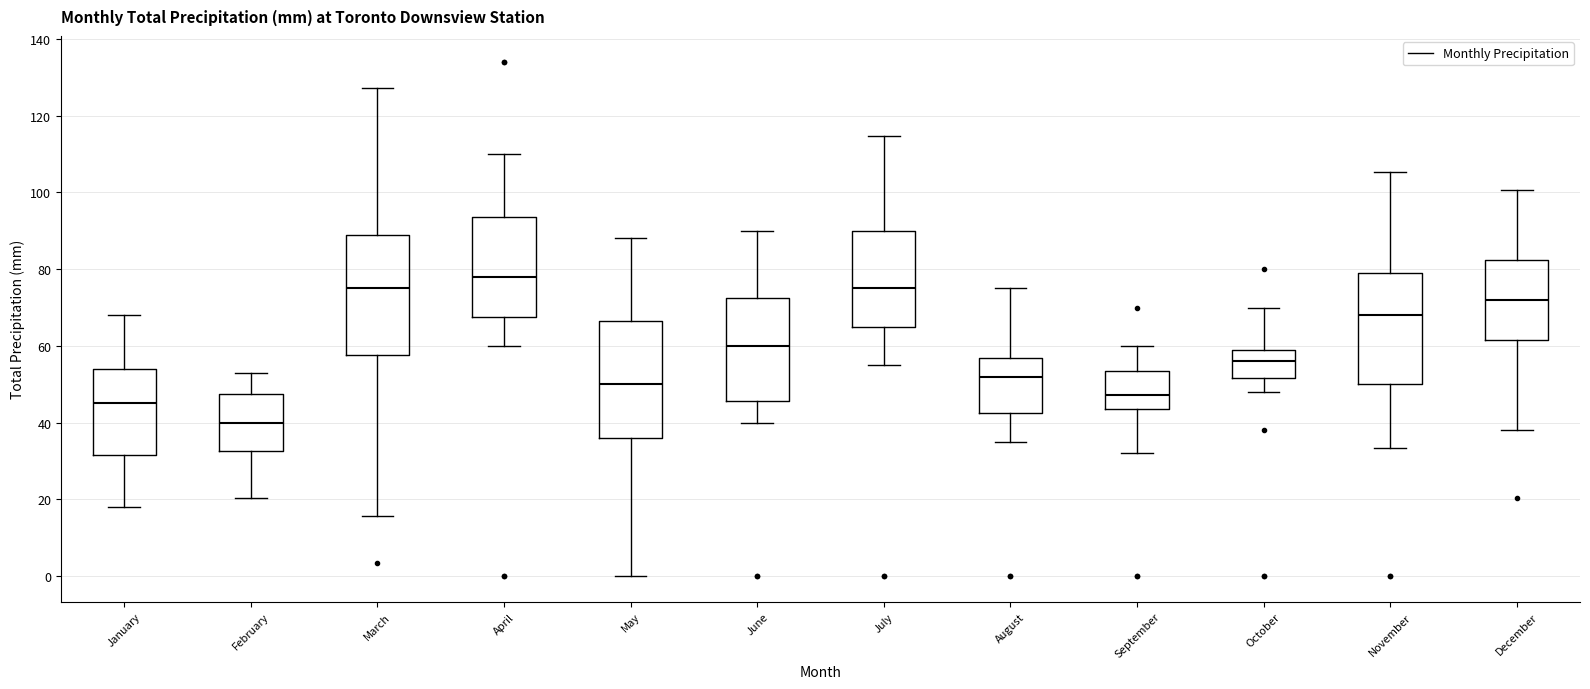

Reading left to right, read every box against the y-axis: the position of its median line, the range the box covers, and the ends of its whiskers. The values are not printed on the chart, so give them approximately, as read against the axis.

January: median 46, box 32 to 54, whiskers 18 to 68
February: median 40, box 32 to 48, whiskers 20 to 52
March: median 76, box 58 to 90, whiskers 16 to 128
April: median 78, box 68 to 94, whiskers 60 to 110
May: median 50, box 36 to 66, whiskers 0 to 88
June: median 60, box 46 to 72, whiskers 40 to 90
July: median 76, box 66 to 90, whiskers 56 to 114
August: median 52, box 42 to 56, whiskers 36 to 76
September: median 48, box 44 to 54, whiskers 32 to 60
October: median 56, box 52 to 60, whiskers 48 to 70
November: median 68, box 50 to 80, whiskers 34 to 106
December: median 72, box 62 to 82, whiskers 38 to 100